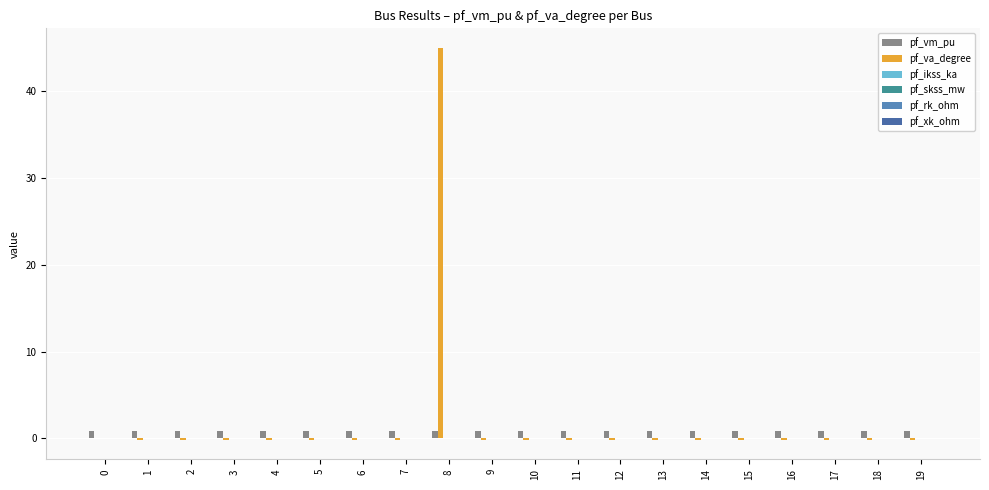

What is the sum of all pf_vm_pu values?

17.9